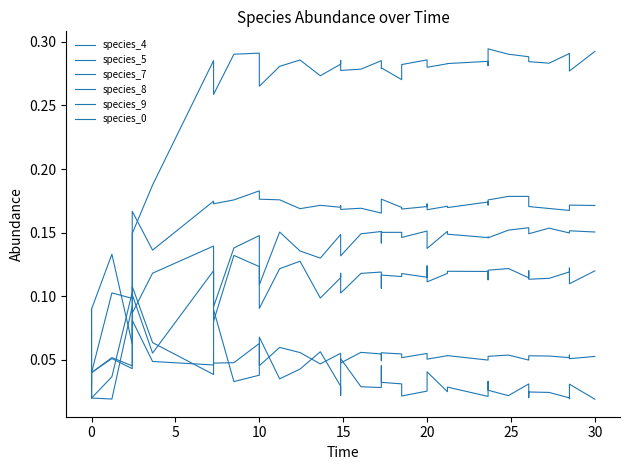

At which label is species_0 closest to 0?

5